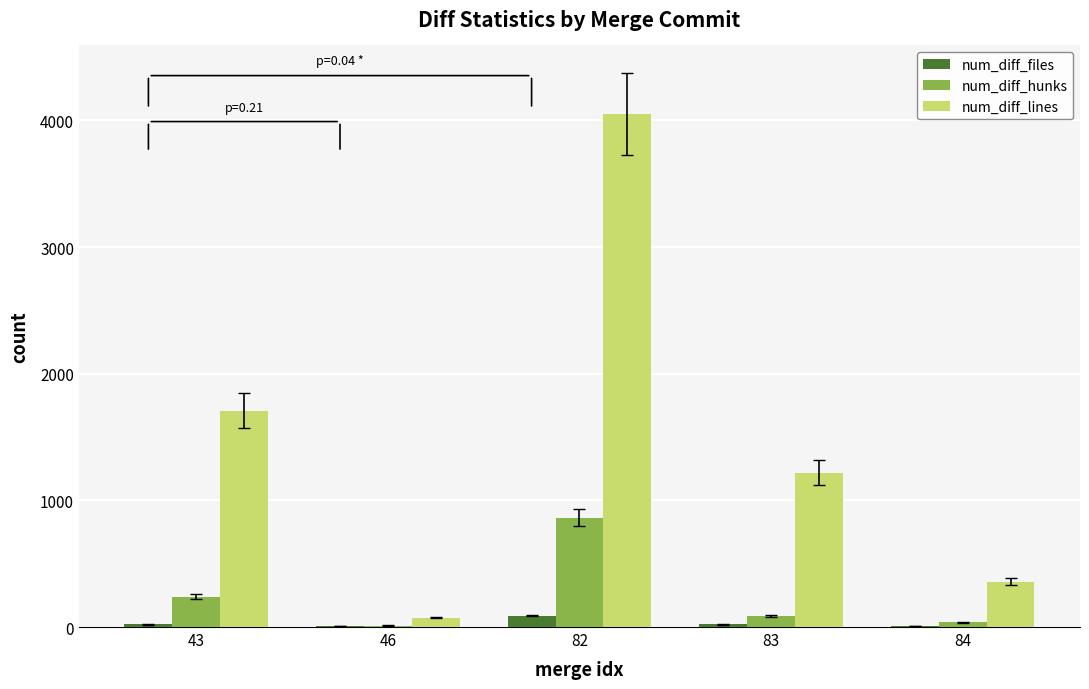

Is the value of num_diff_lines at 82 greater than the value of num_diff_files at 43?

Yes